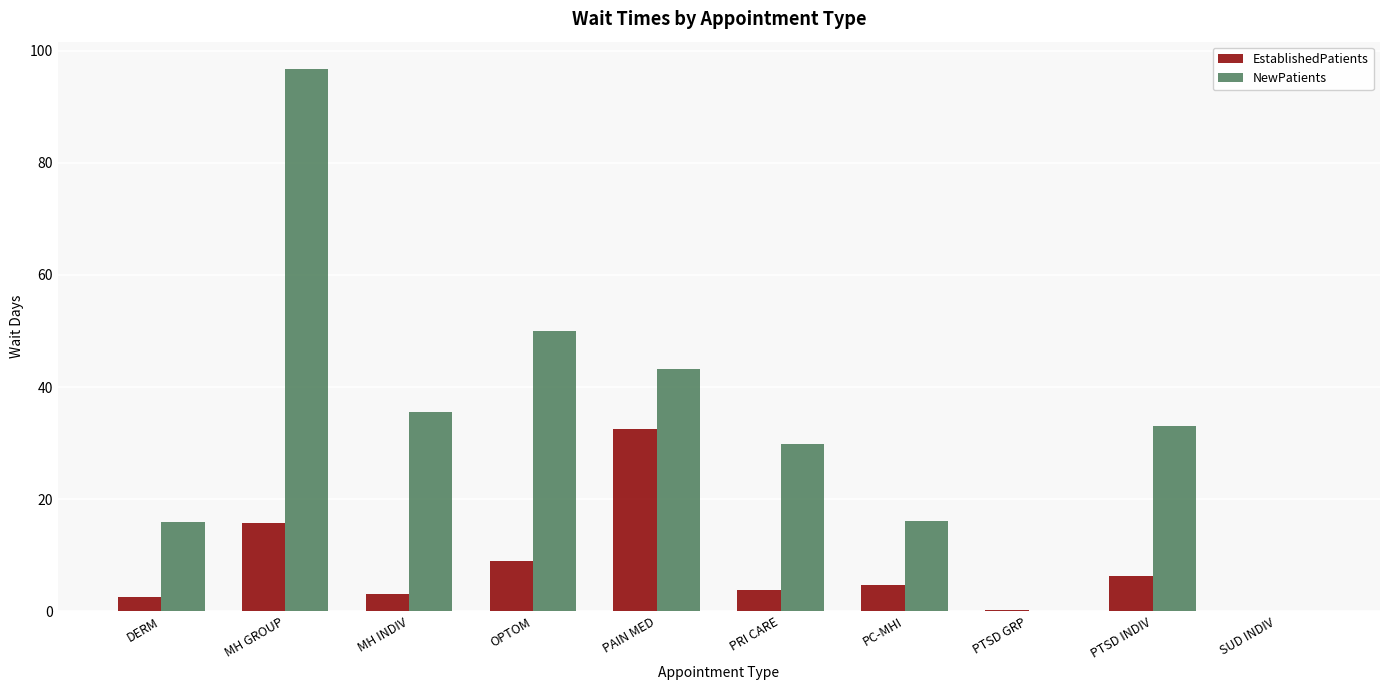

Is it true that NewPatients equals 16.1 at PC-MHI?

True